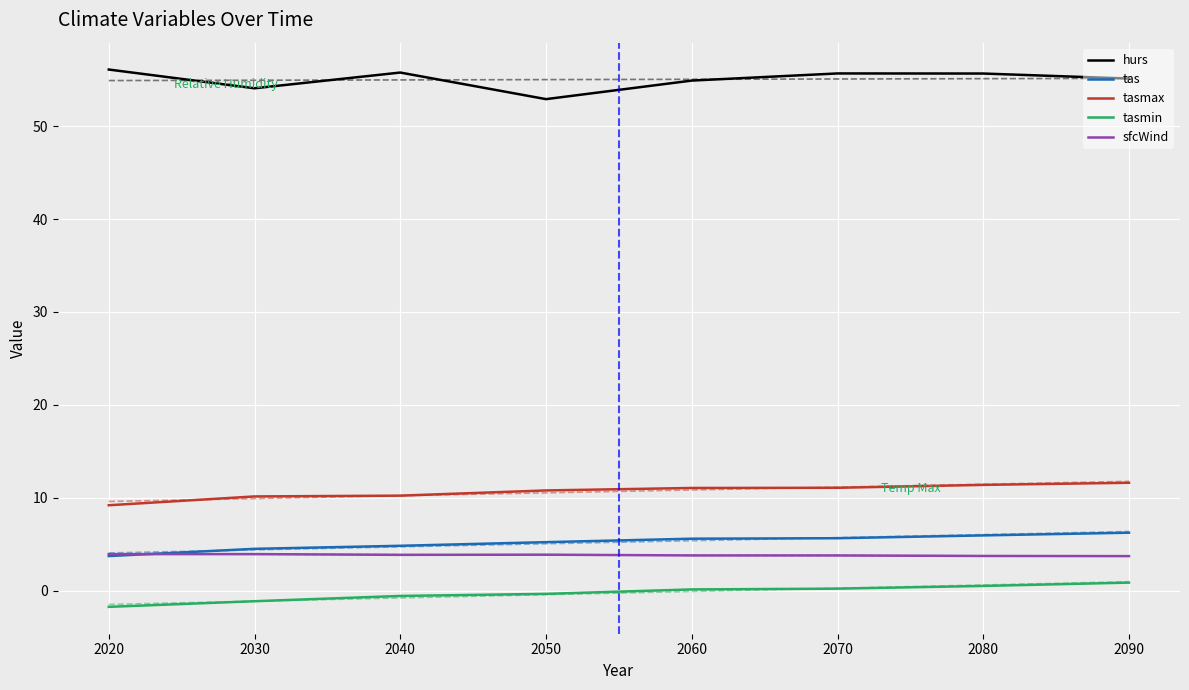

What is the spread (max minus min) of values at 2030?

56.1